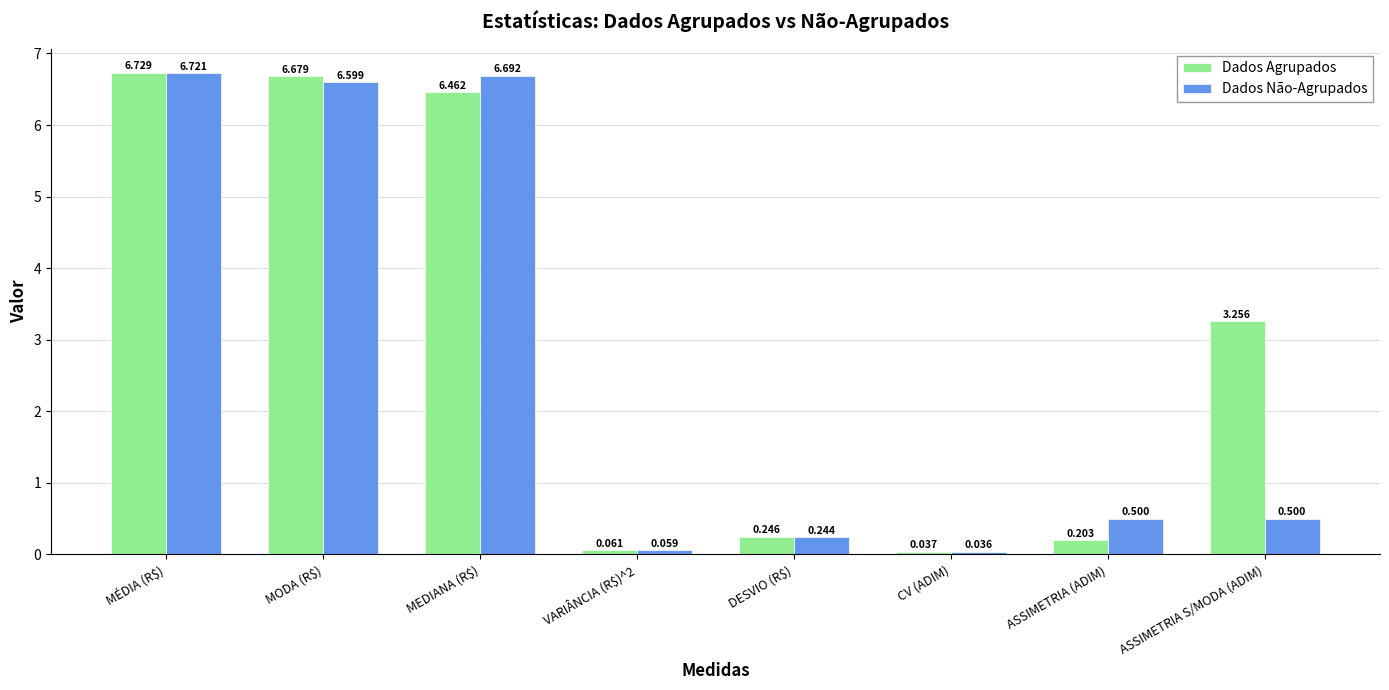

Which label corresponds to the largest value in the chart?

MÉDIA (R$)